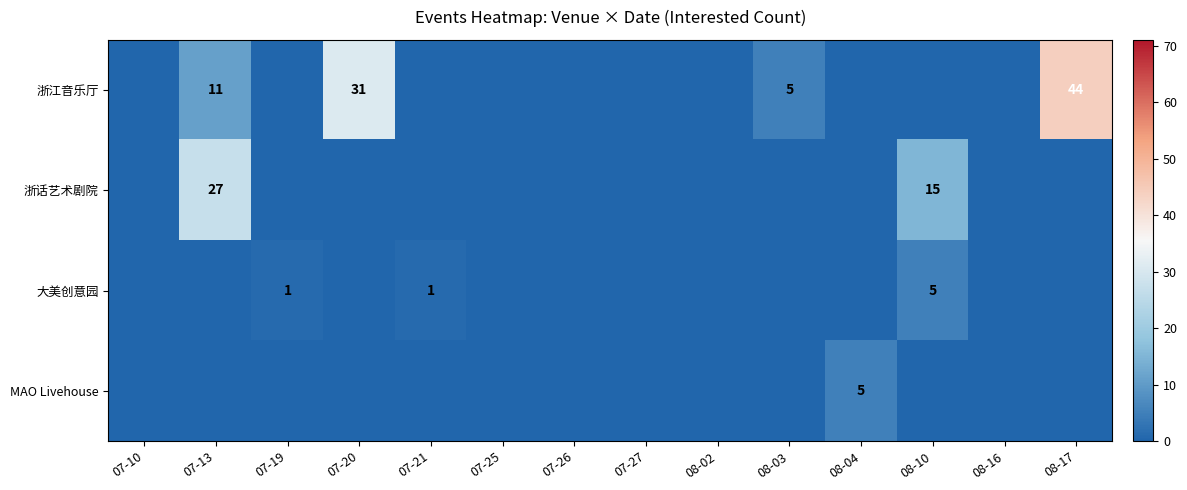

At which category does the chart reach its minimum across all series?

07-10